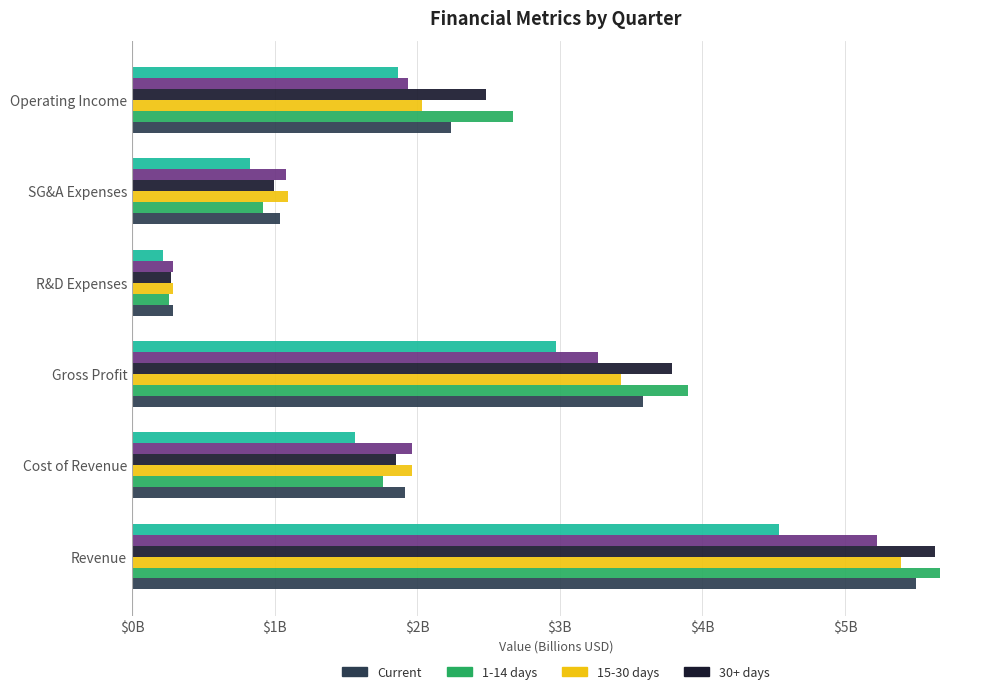

The value of 30+ days at R&D Expenses is 0.3. True or false?

True